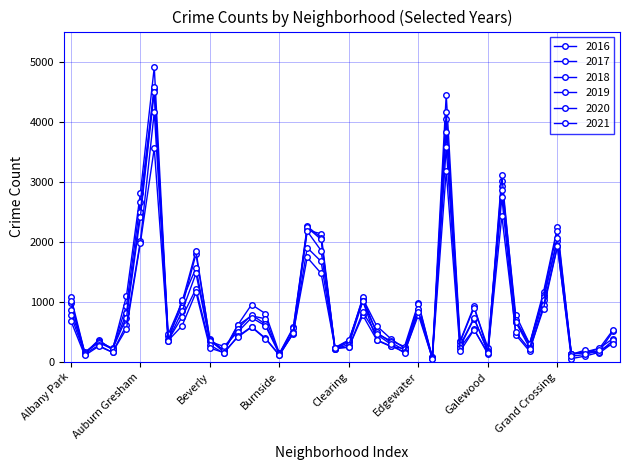

Which series has the largest total across all categories?

2016